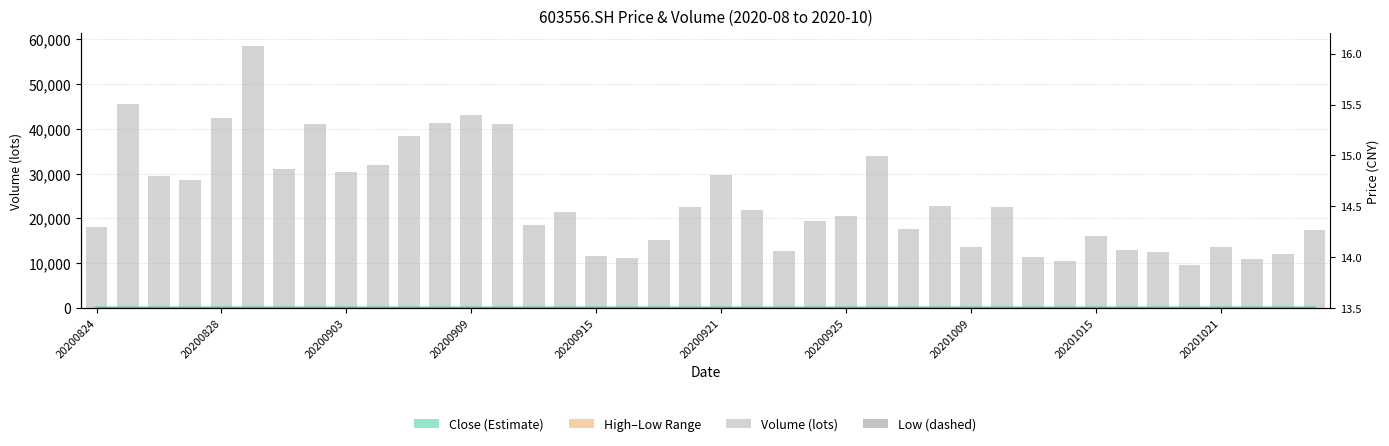

What is the value of the Low (dashed) bar at the 25th from the left?

14.5